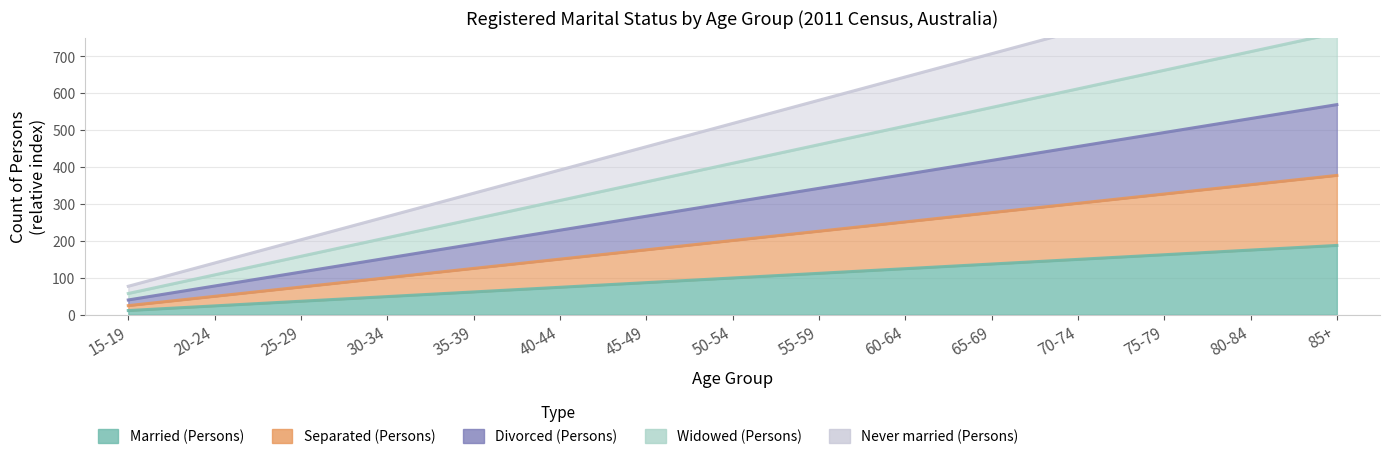

What is the greatest value displayed?

959.0